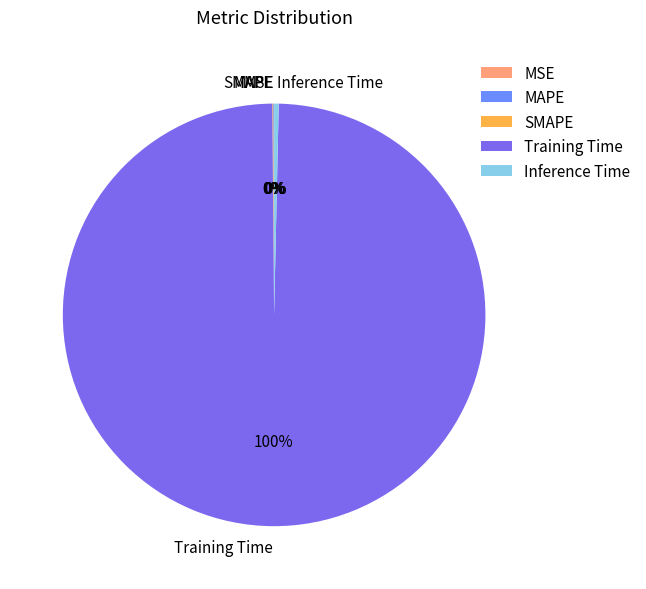

To the nearest percent, what is the average slice percentage?

20%